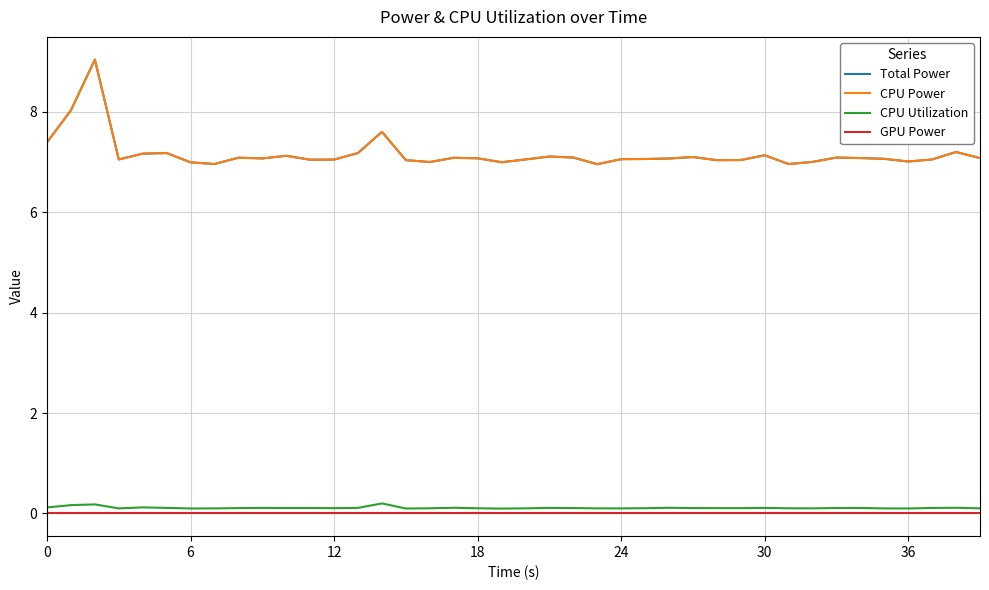

True or false: GPU Power has more than 1 interior local peaks.

False